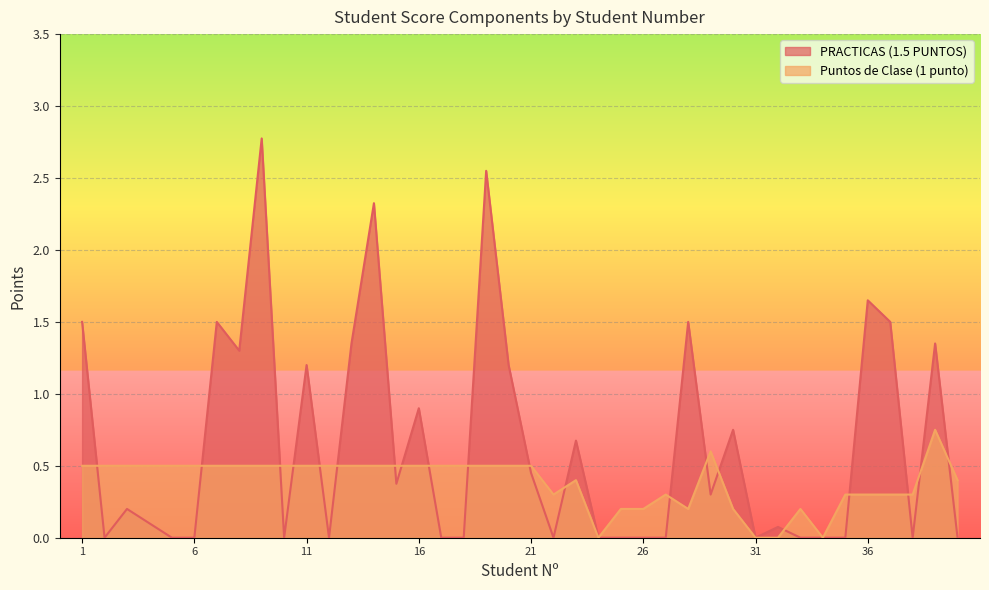

Reading left to right, what are all the values shown in this chart?

PRACTICAS (1.5 PUNTOS): 1=1.5	2=0.0	3=0.2	4=0.1	5=0.0	6=0.0	7=1.5	8=1.3	9=2.8	10=0.0	11=1.2	12=0.0	13=1.4	14=2.3	15=0.4	16=0.9	17=0.0	18=0.0	19=2.5	20=1.2	21=0.5	22=0.0	23=0.7	24=0.0	25=0.0	26=0.0	27=0.0	28=1.5	29=0.3	30=0.8	31=0.0	32=0.1	33=0.0	34=0.0	35=0.0	36=1.6	37=1.5	38=0.0	39=1.4	40=0.0
Puntos de Clase (1 punto): 1=0.5	2=0.5	3=0.5	4=0.5	5=0.5	6=0.5	7=0.5	8=0.5	9=0.5	10=0.5	11=0.5	12=0.5	13=0.5	14=0.5	15=0.5	16=0.5	17=0.5	18=0.5	19=0.5	20=0.5	21=0.5	22=0.3	23=0.4	24=0.0	25=0.2	26=0.2	27=0.3	28=0.2	29=0.6	30=0.2	31=0.0	32=0.0	33=0.2	34=0.0	35=0.3	36=0.3	37=0.3	38=0.3	39=0.8	40=0.4